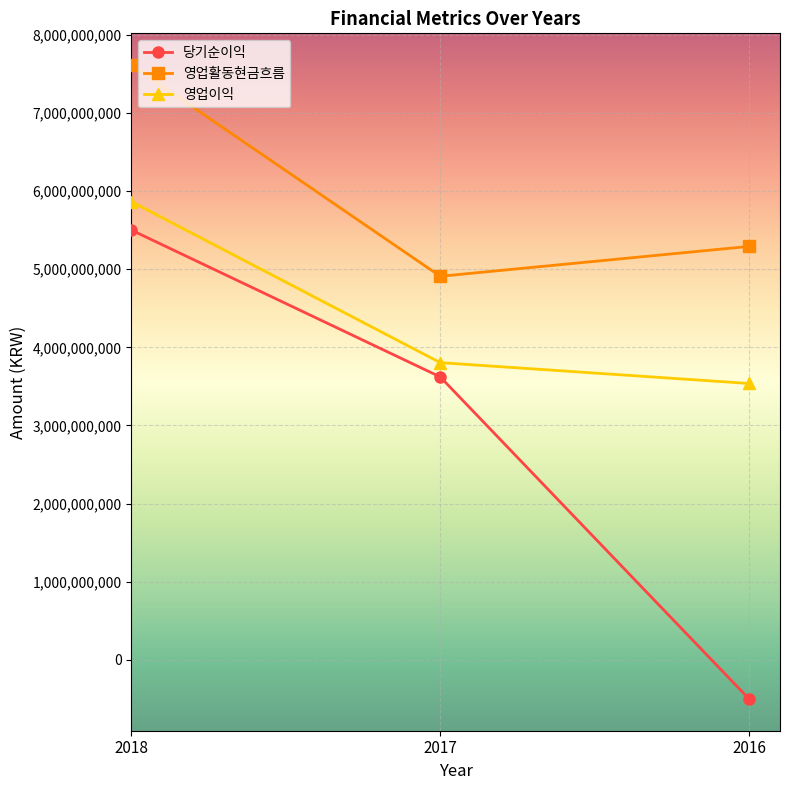

True or false: 영업활동현금흐름 has a value of 12712683856 at 2018.

False